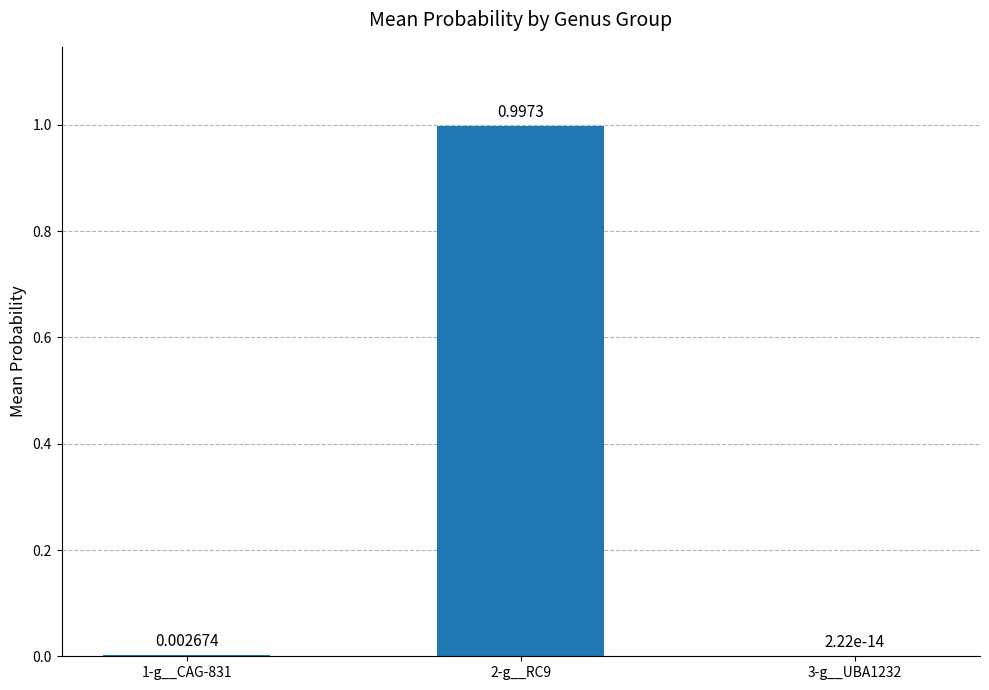

What is the value of the 2-g__RC9 bar at the 5th from the left?

1.0